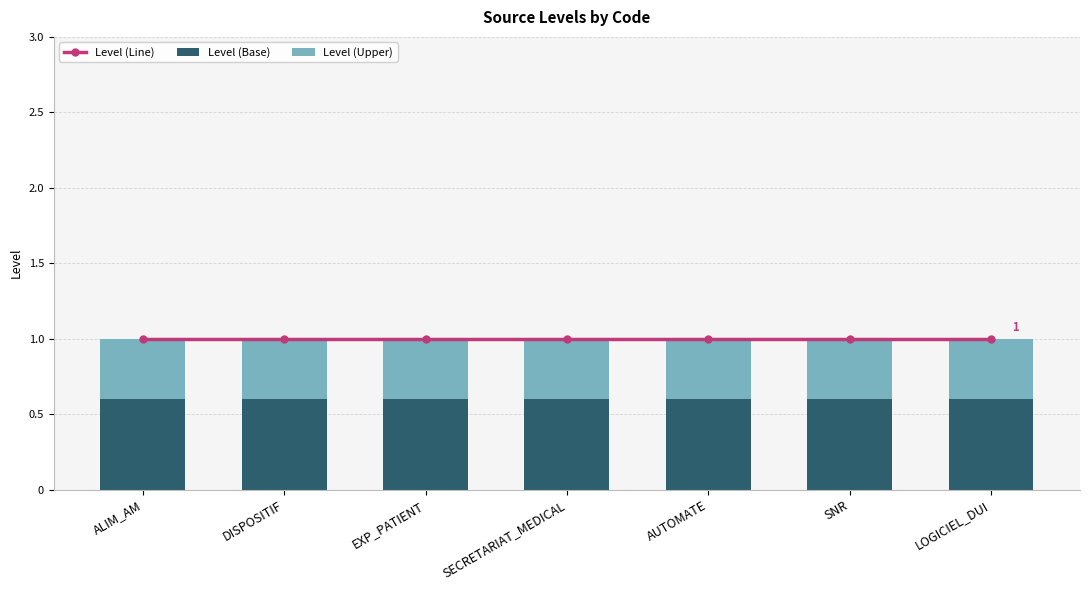

How many bars are there in each group?

3